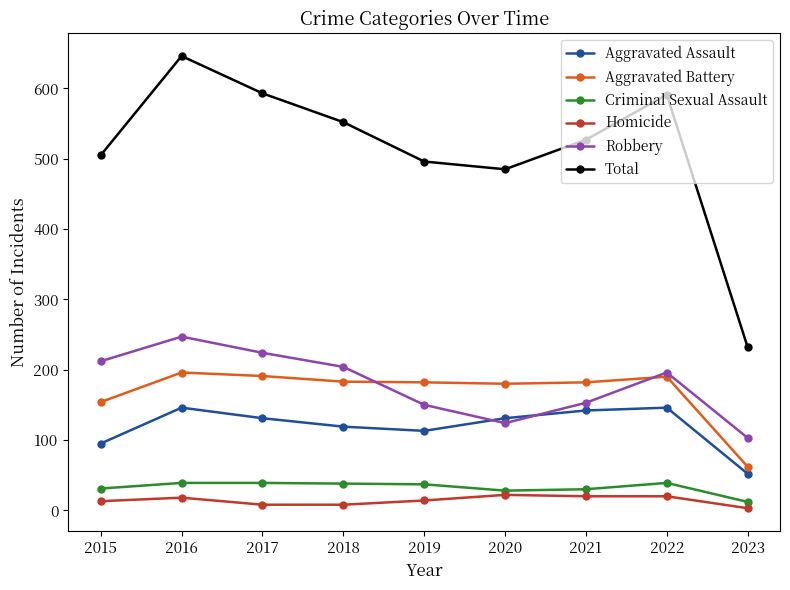

True or false: Criminal Sexual Assault and Robbery intersect in this chart.

False